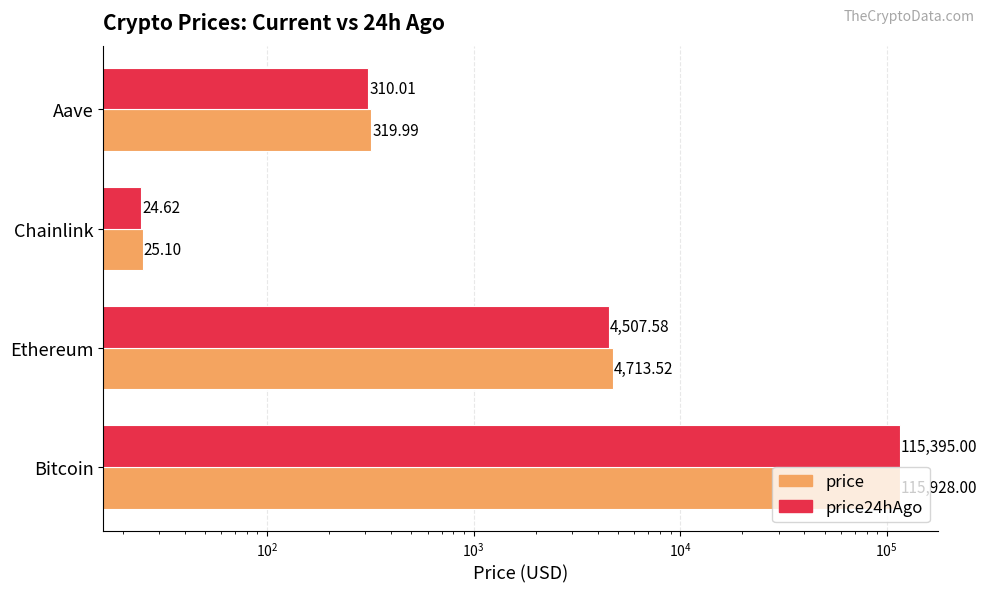

What is the average value of the price24hAgo series?

30059.3